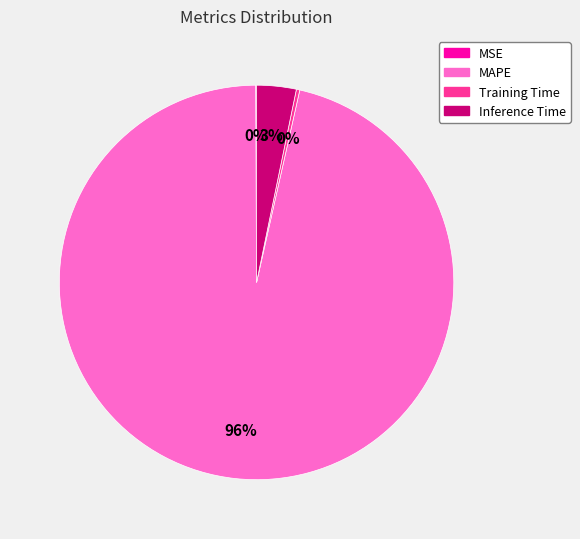

True or false: MAPE accounts for 96% of the total.

True